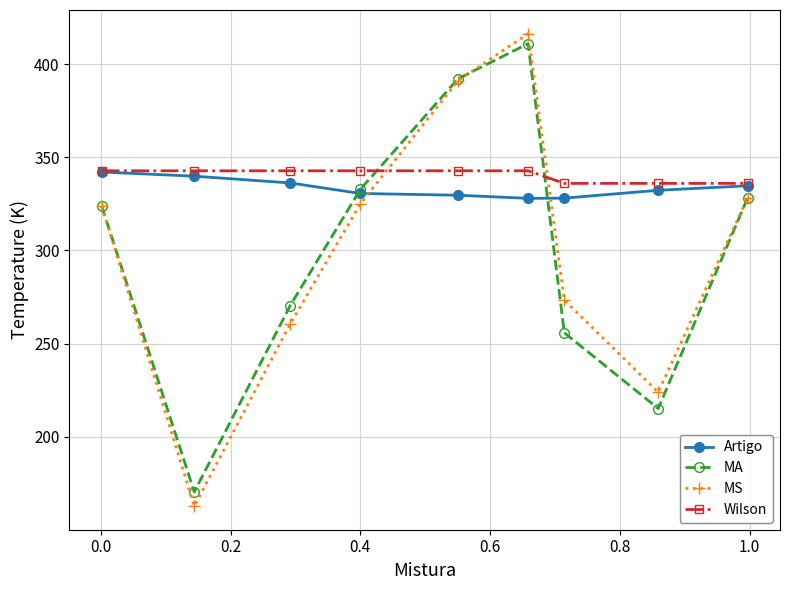

Which series has the largest total across all categories?

Wilson